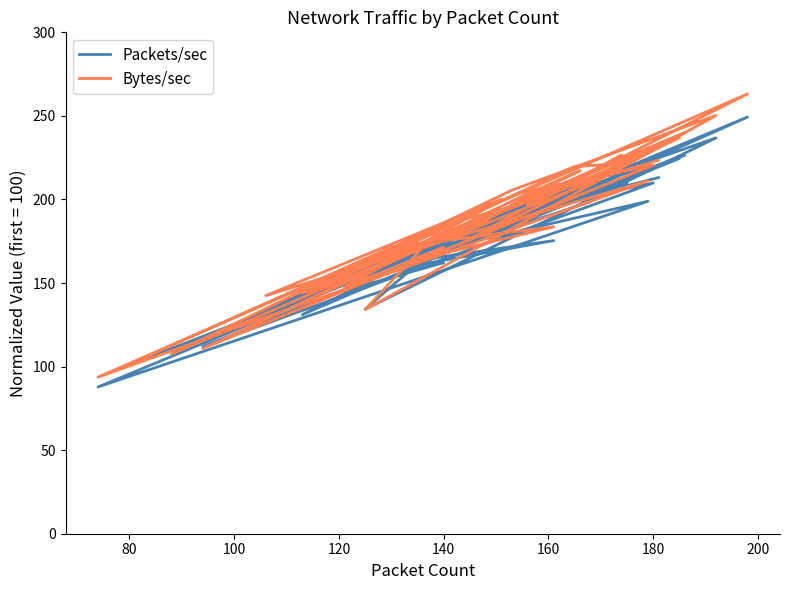

How many series are shown in this chart?

2